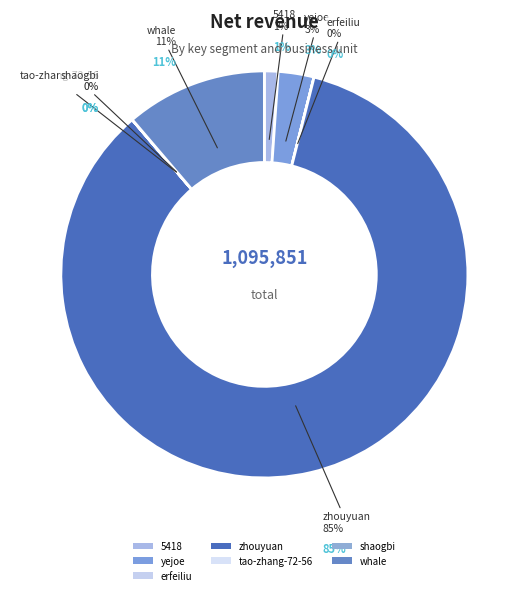

Rank the categories by value from highest to lowest.

zhouyuan, whale, yejoe, 5418, shaogbi, erfeiliu, tao-zhang-72-56